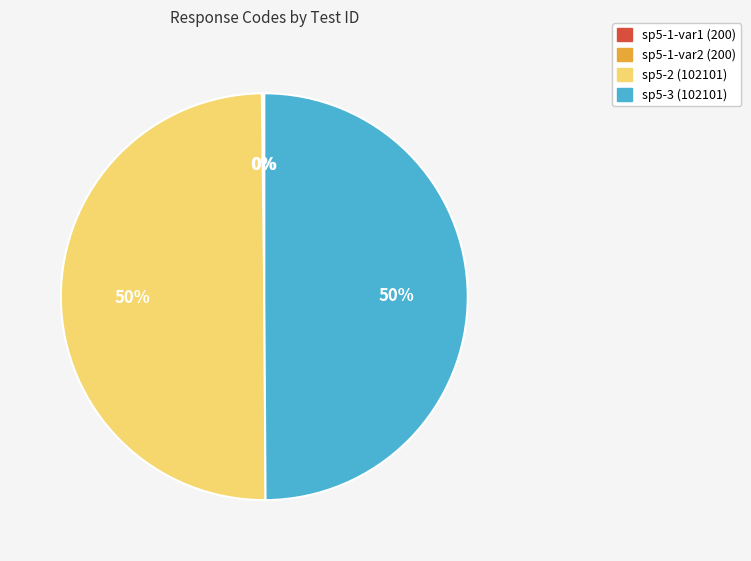

Is it true that sp5-2 (102101) is 50% of the pie?

True